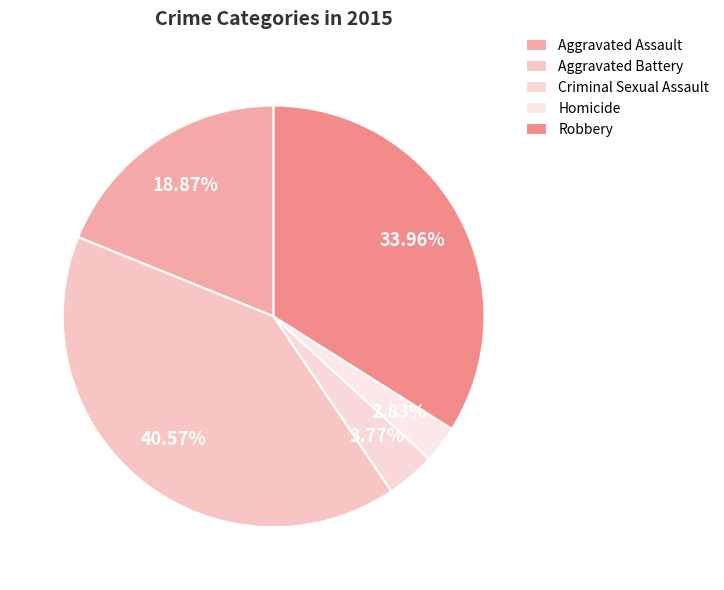

True or false: Aggravated Assault accounts for 19% of the total.

True